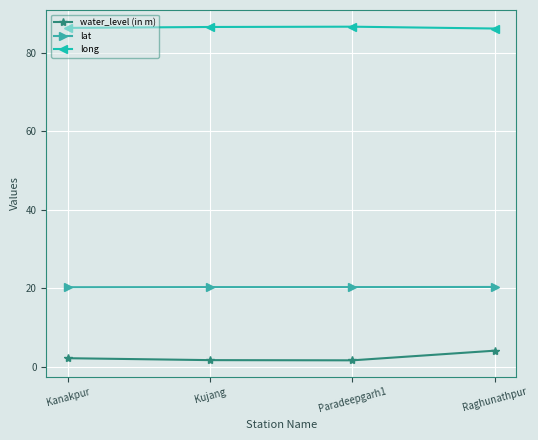

Which series has the widest spread of values?

water_level (in m)